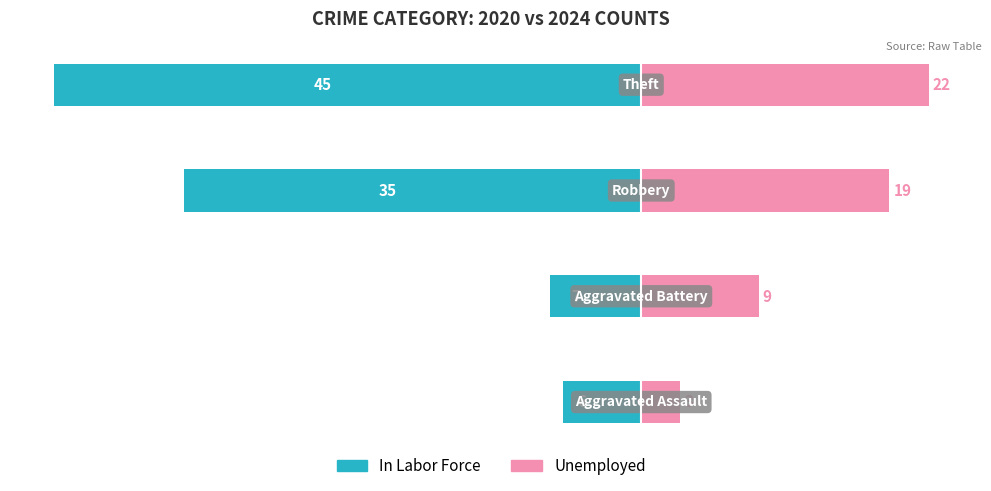

What is the minimum value for Unemployed?

3